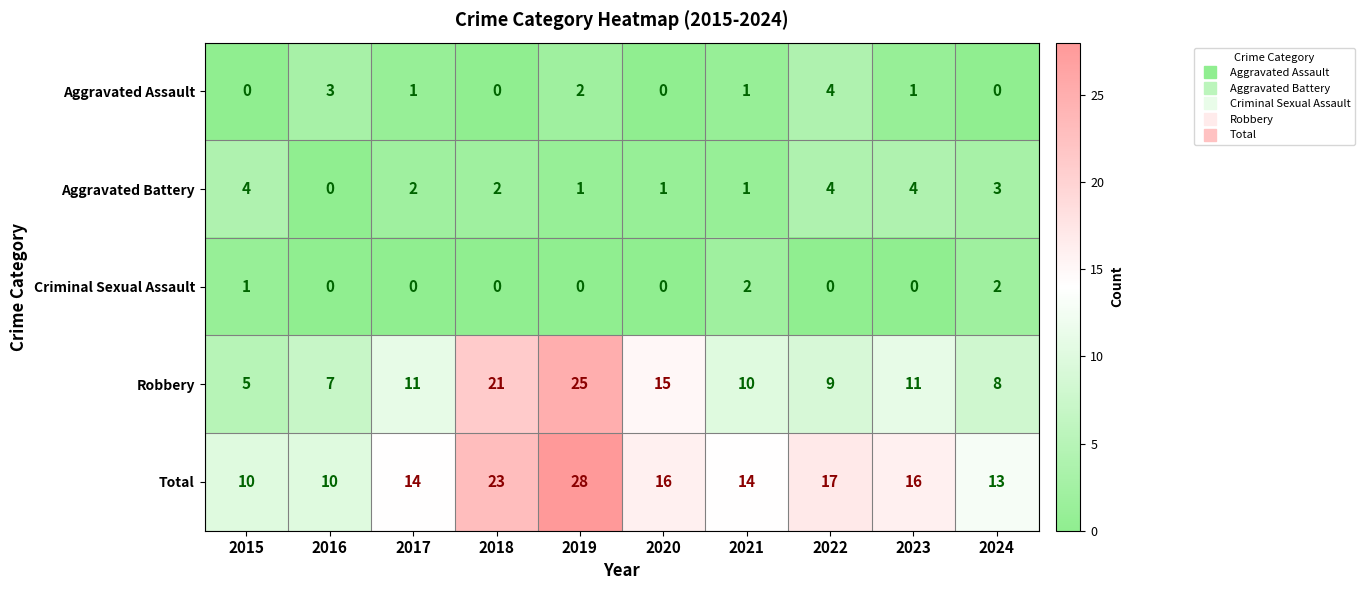

Which series has the largest total across all categories?

Total